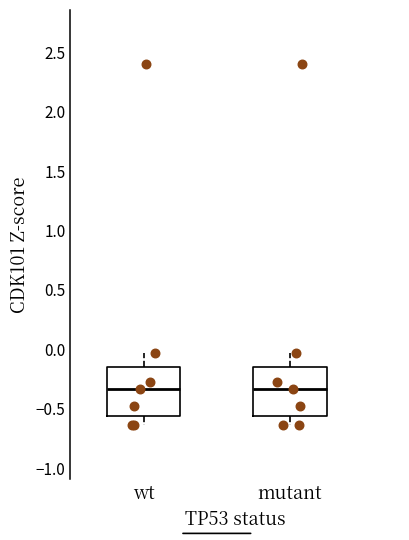

Reading left to right, transcribe this box plot: for each box, give where its median line is, the range the box spans, and where its two whiskers end, as read against the y-axis. The values are not printed on the chart, so give them approximately, as read against the axis.

wt: median -0.35, box -0.55 to -0.15, whiskers -0.65 to -0.05
mutant: median -0.35, box -0.55 to -0.15, whiskers -0.65 to -0.05